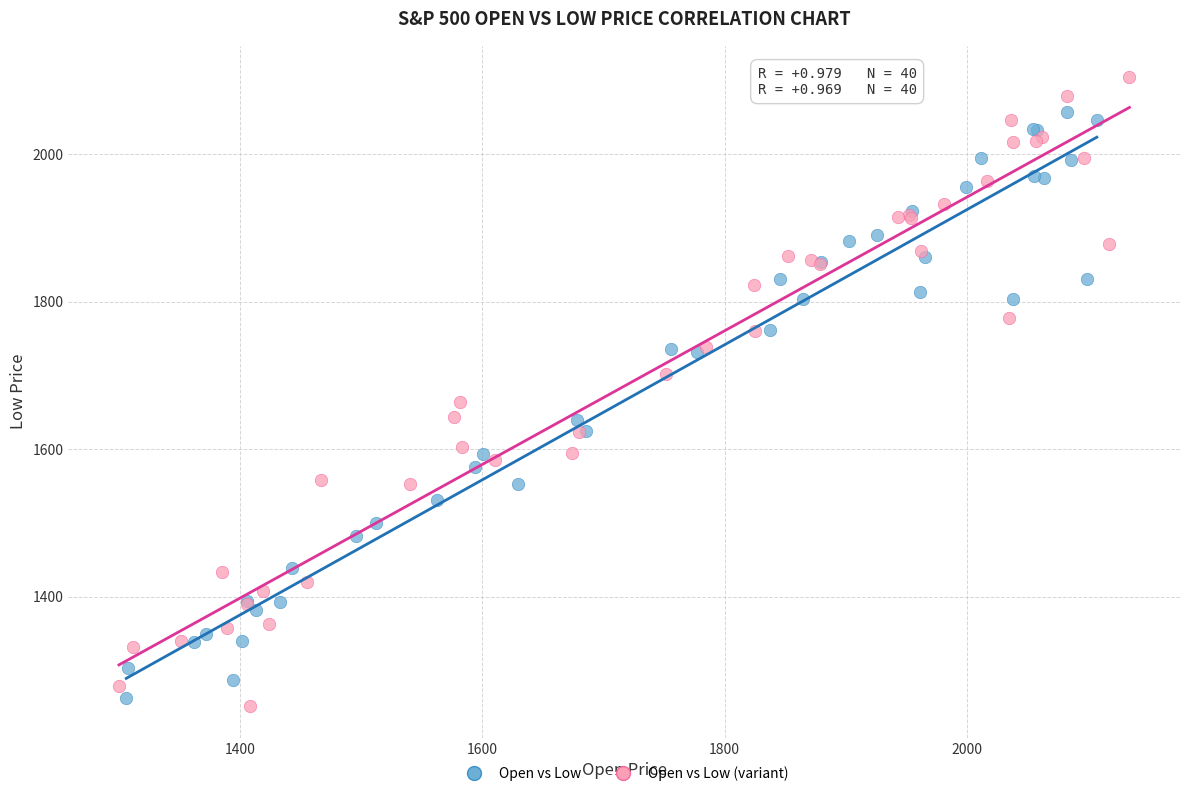

Which series reaches the maximum Y coordinate?

Open vs Low (variant)